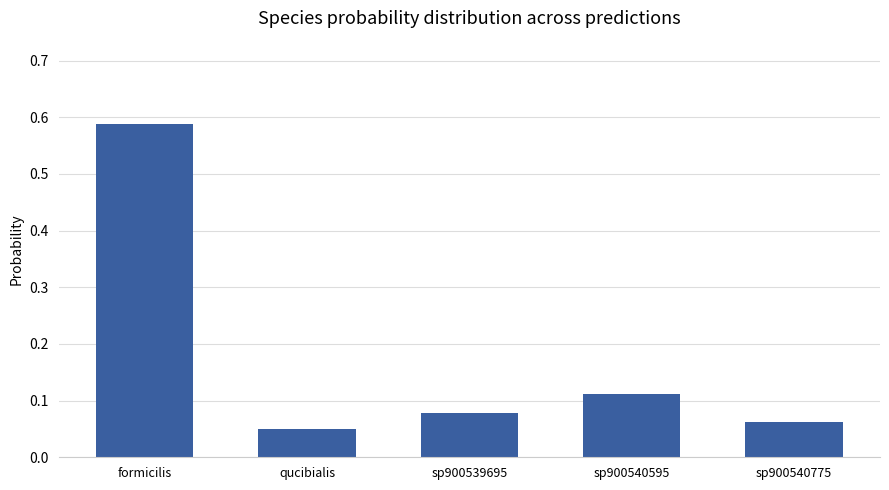

What position from the right is sp900540595?

2